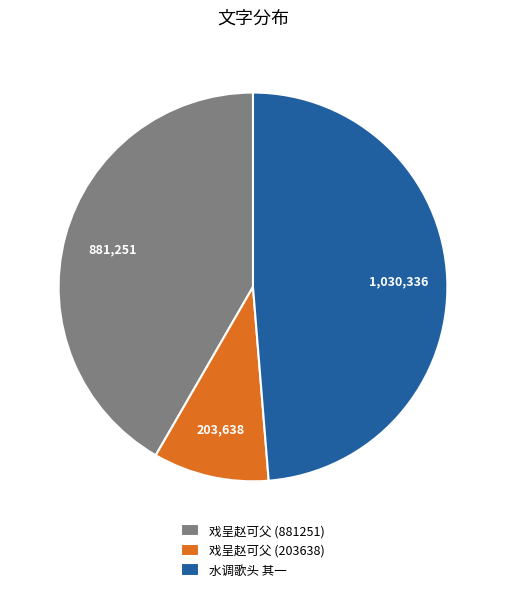

Which has a higher value, 水调歌头 其一 or 戏呈赵可父 (881251)?

水调歌头 其一